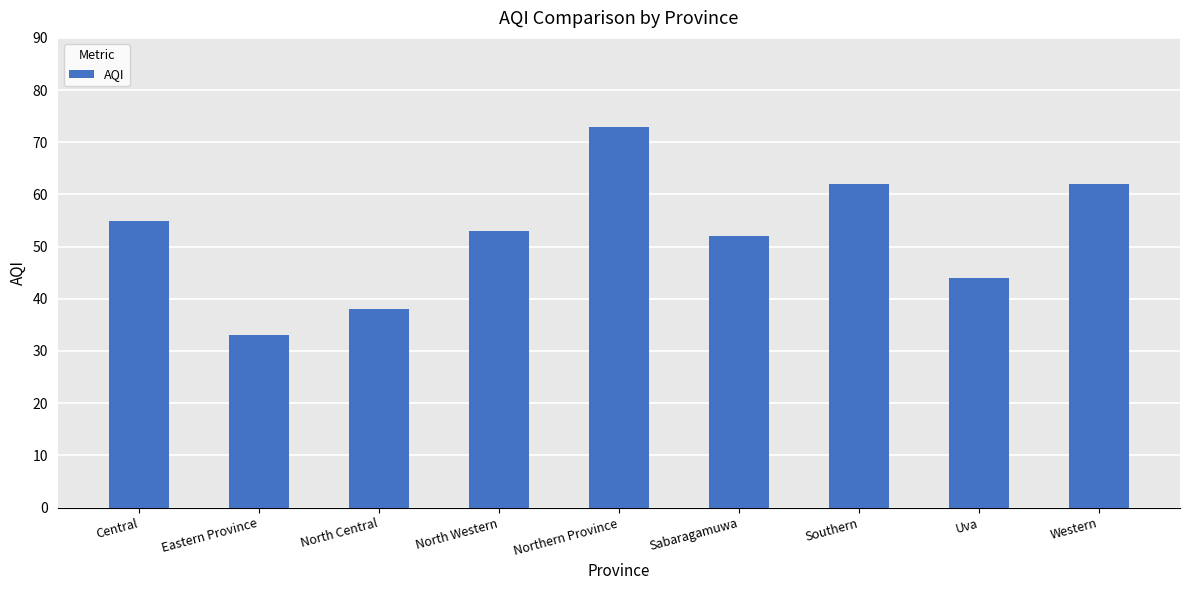

Between Eastern Province and Uva, which is larger?

Uva